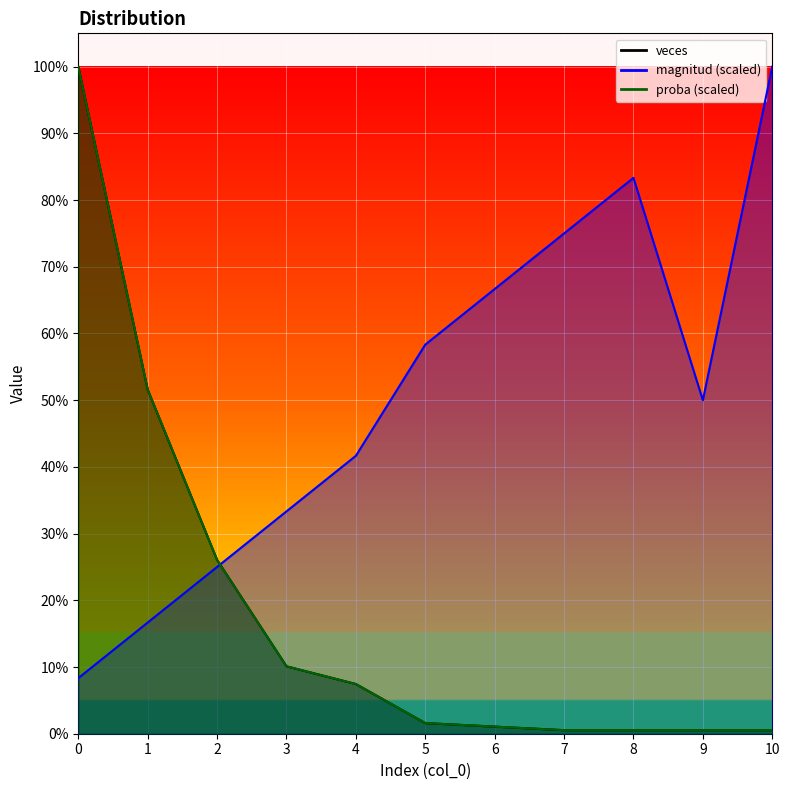

At 1, list the series in order from smallest to largest.

magnitud, veces, proba